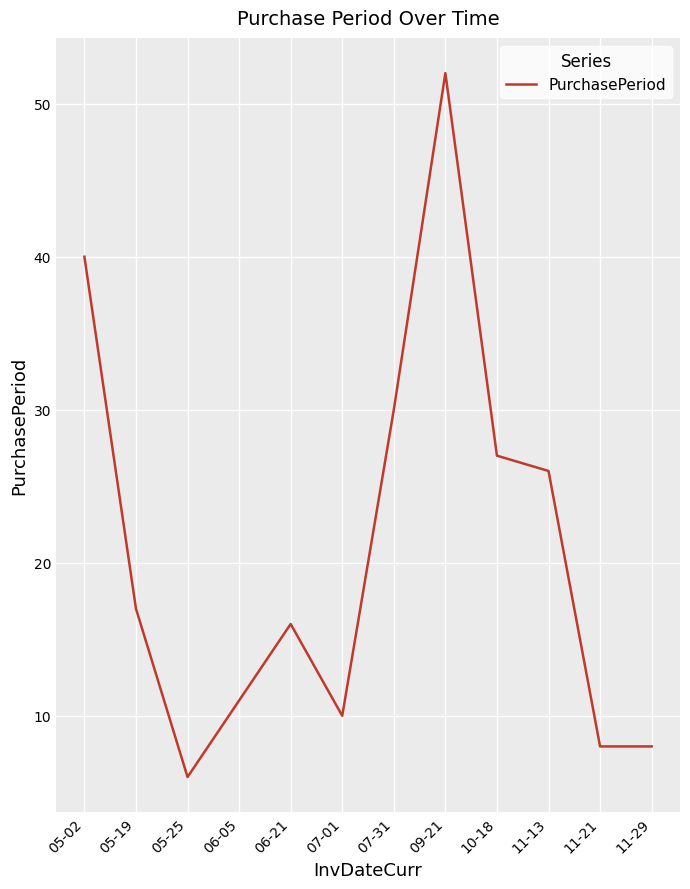

What is the difference between the values at 05-02 and 11-13?

14